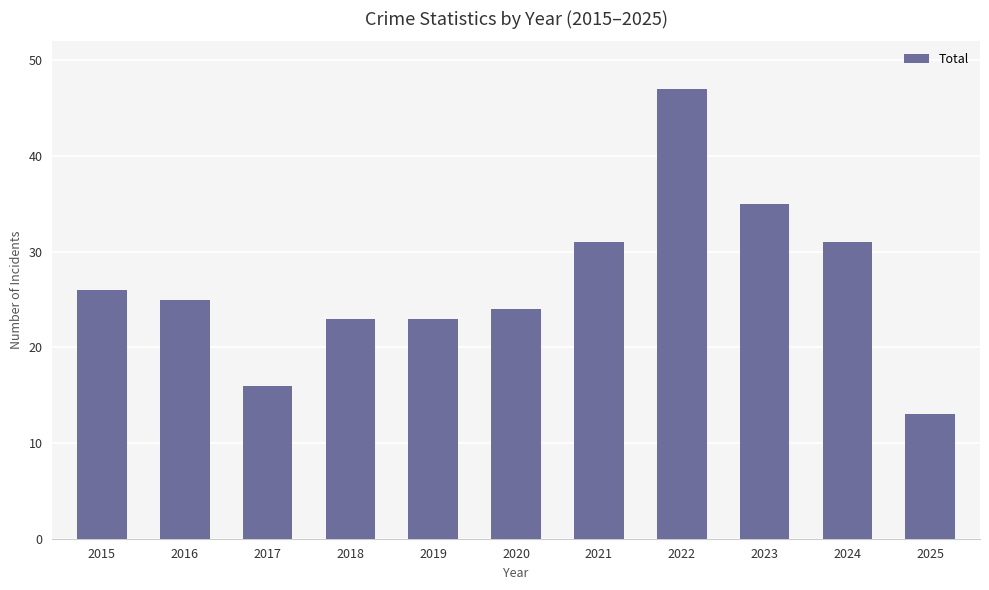

Reading left to right, list all the values displayed in this chart.

26	25	16	23	23	24	31	47	35	31	13